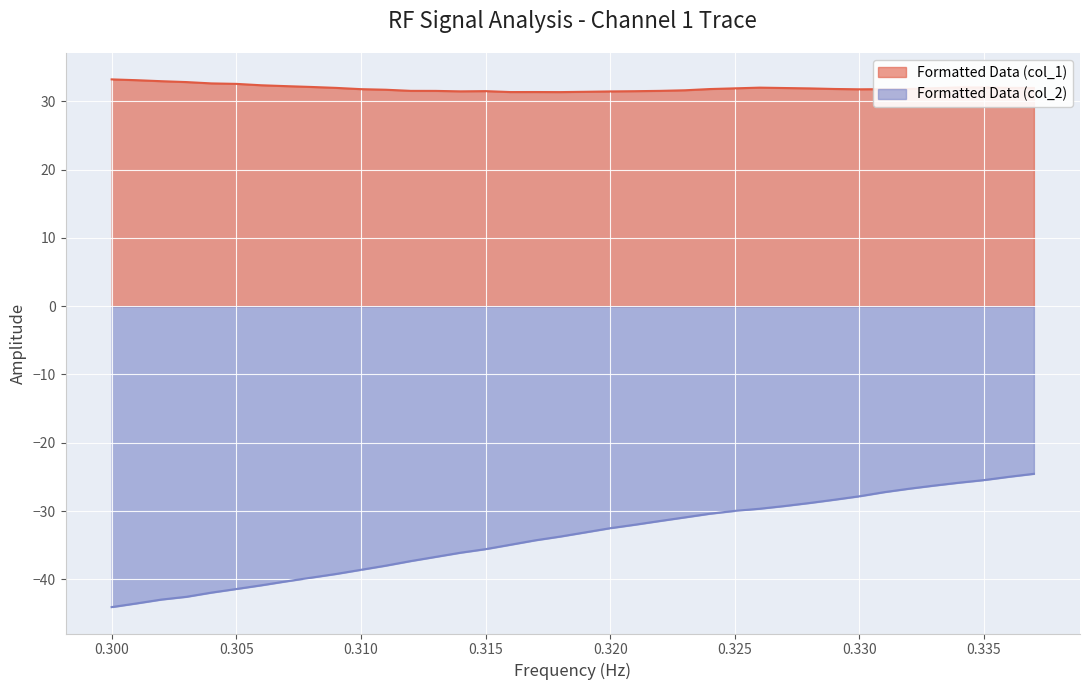

Does the chart display data point markers on the line(s)?

No